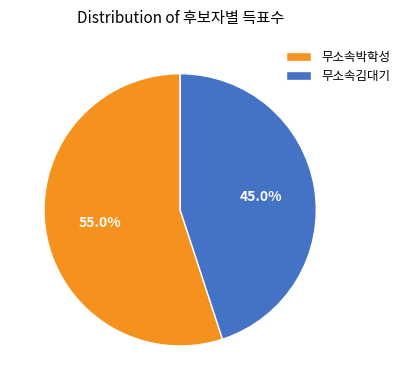

How many segments does this pie chart have?

2